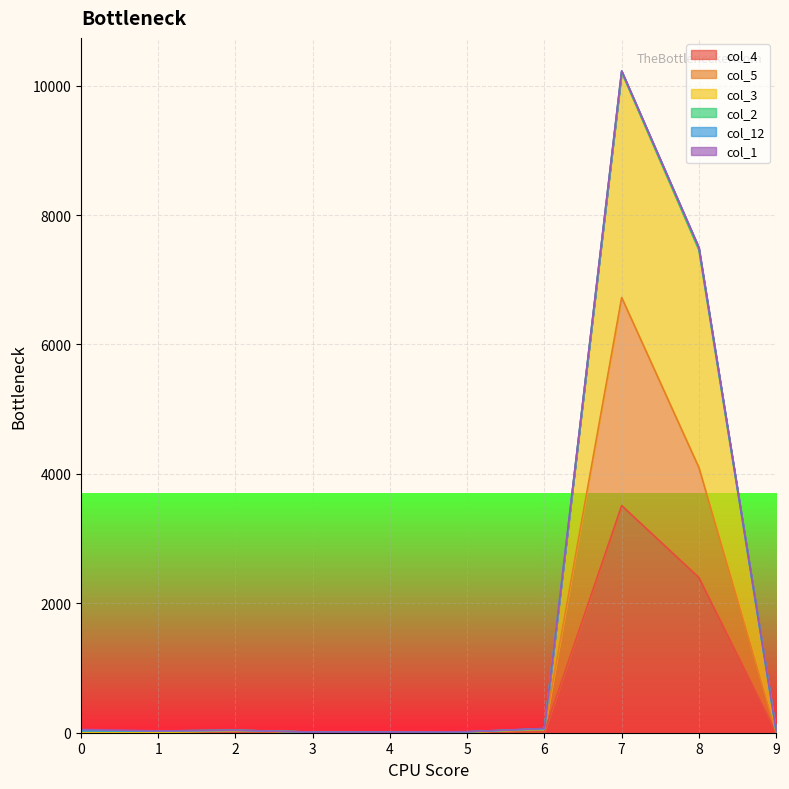

The value of col_5 at 3 is 14. True or false?

False